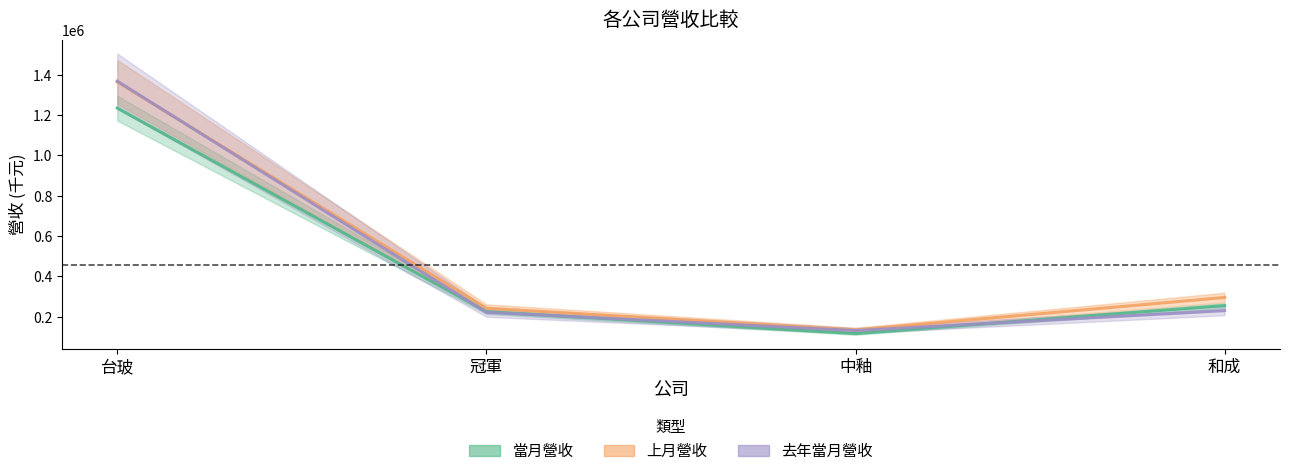

True or false: 上月營收 and 當月營收 intersect in this chart.

False